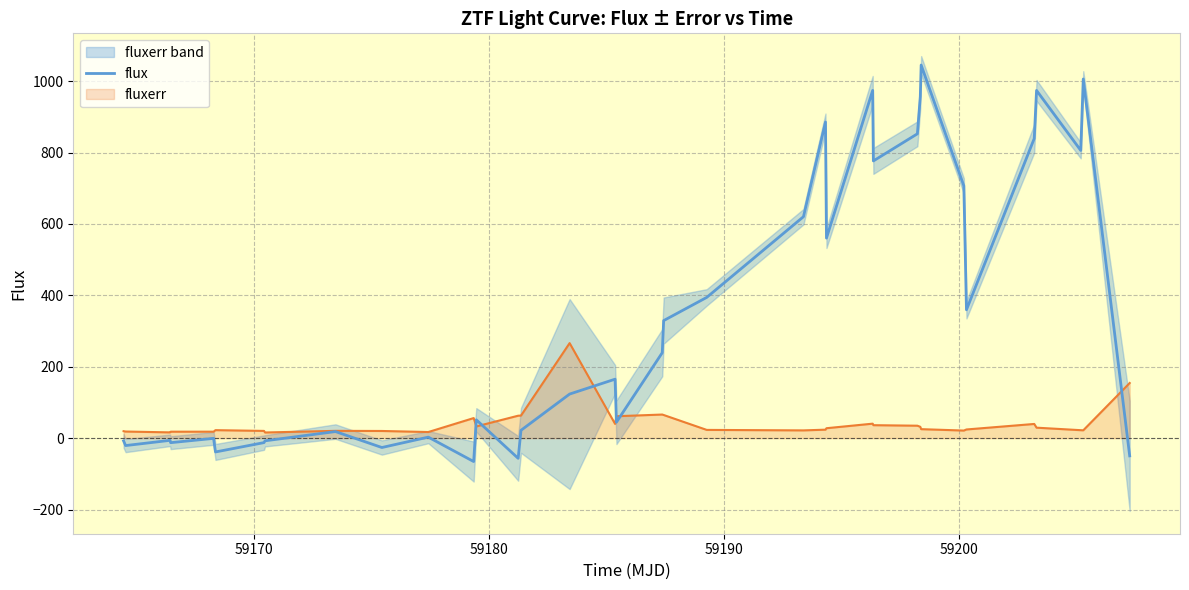

What is the value of the 20th point from the left?

329.3